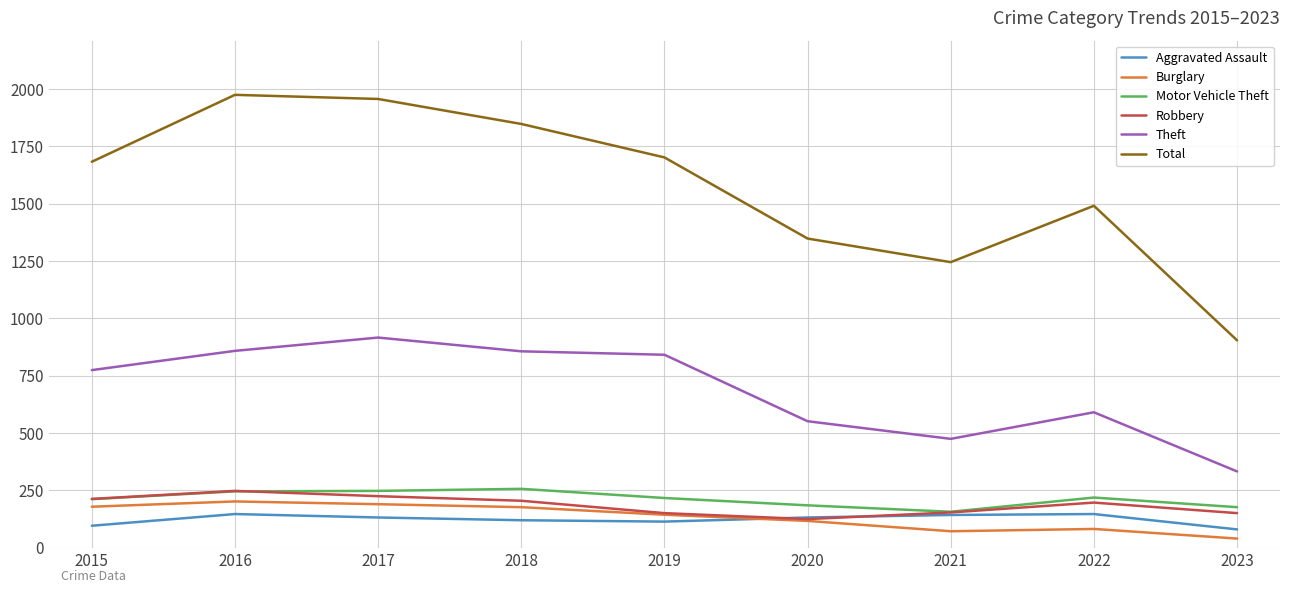

Does the chart have visible grid lines?

Yes